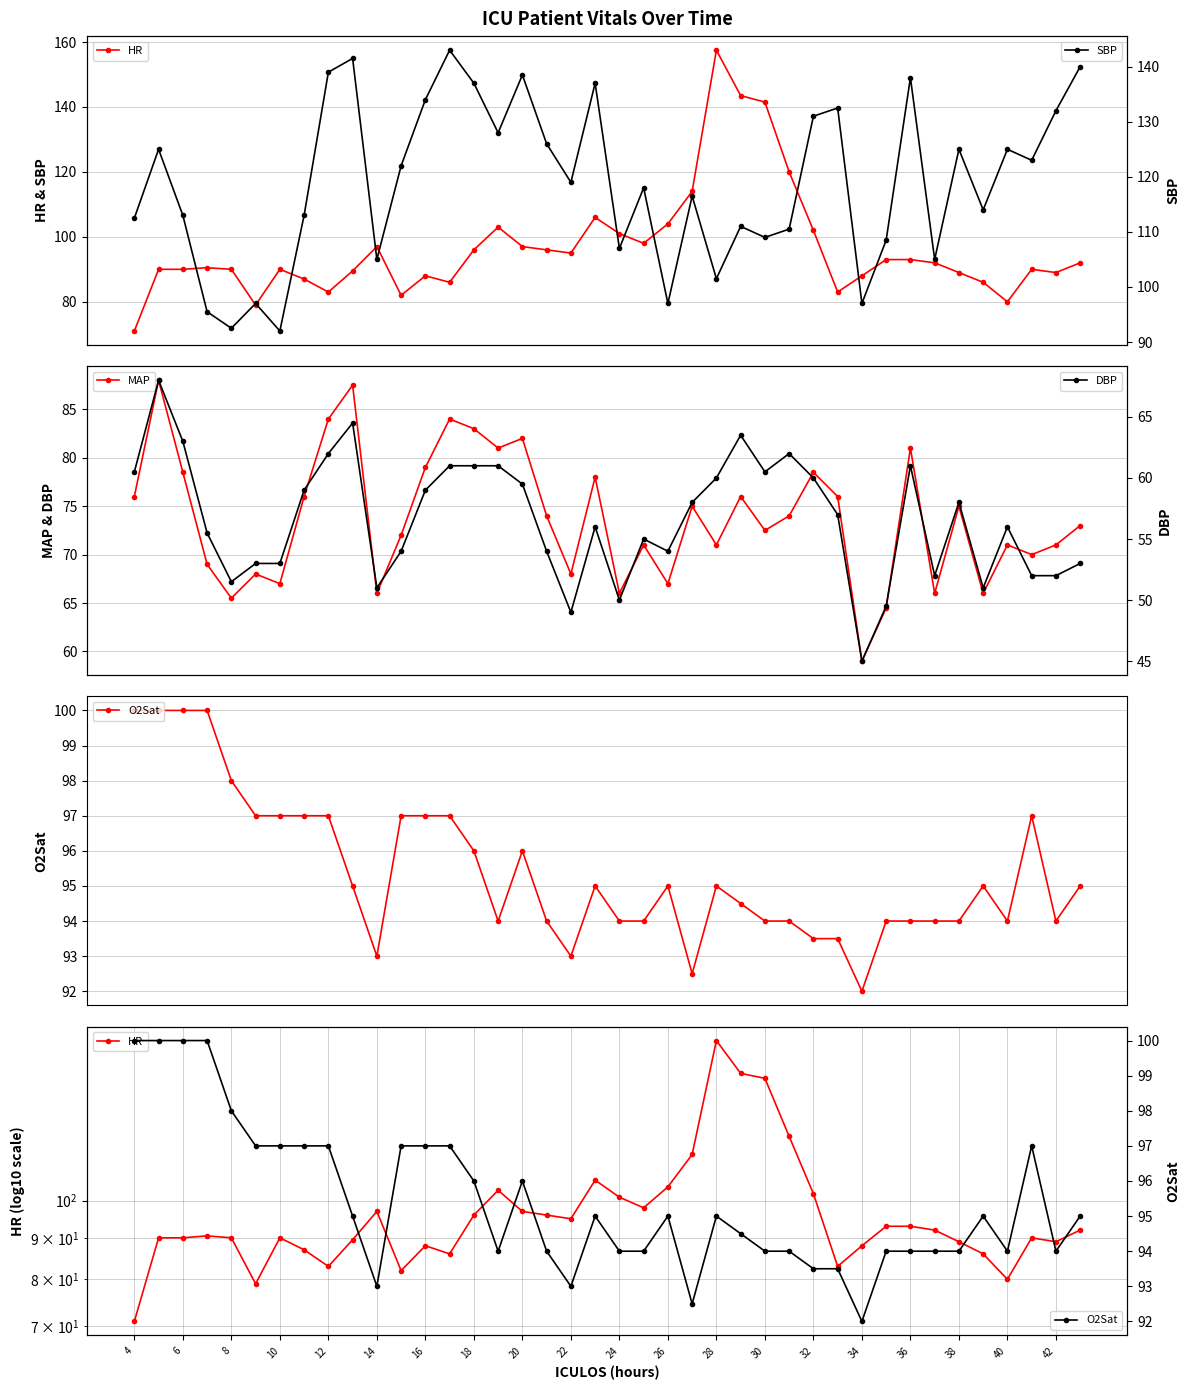

How many interior local peaks does the MAP series have?

13